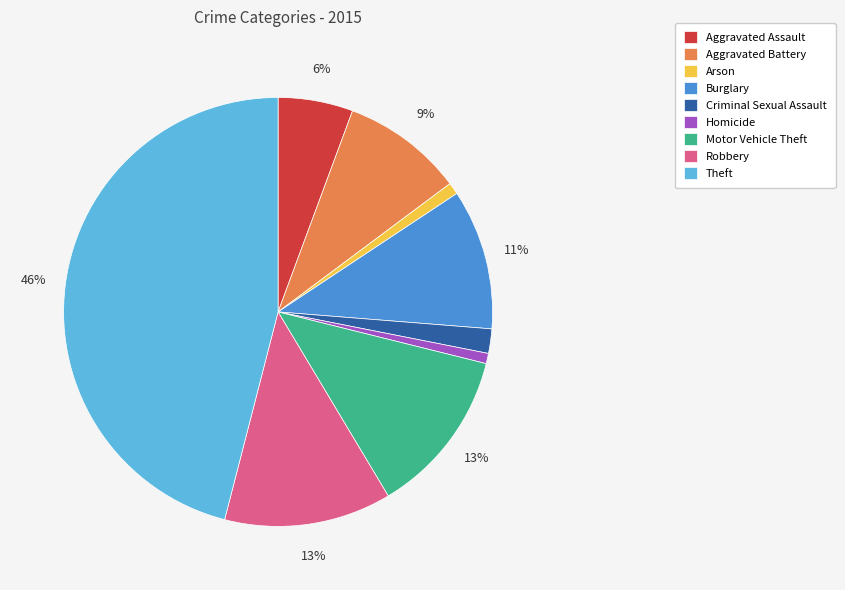

Which slice is the largest?

Theft